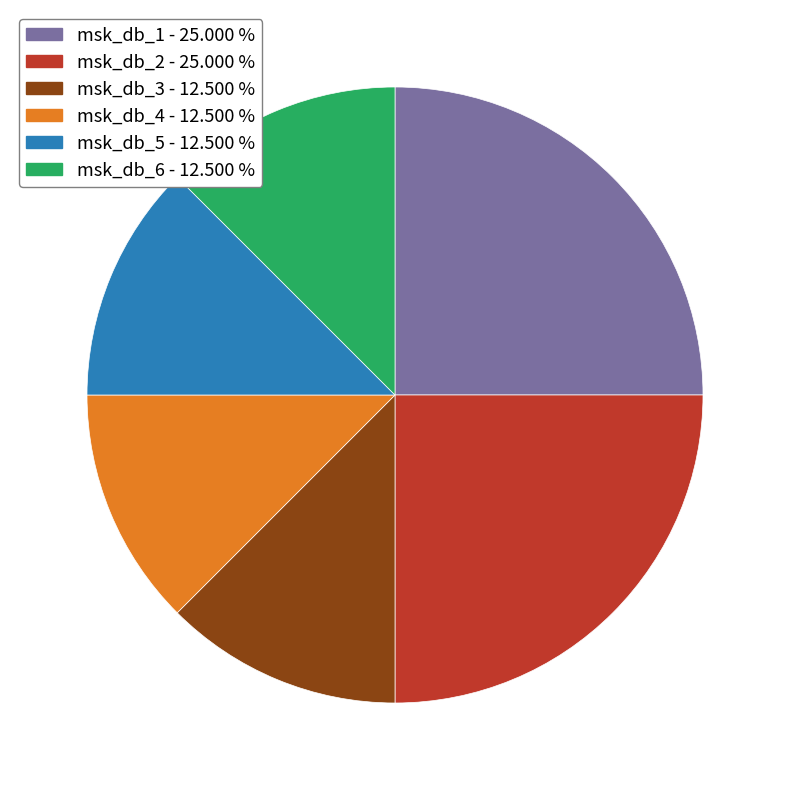

Approximately how many times larger is the value at msk_db_6 compared to msk_db_5?

1.0